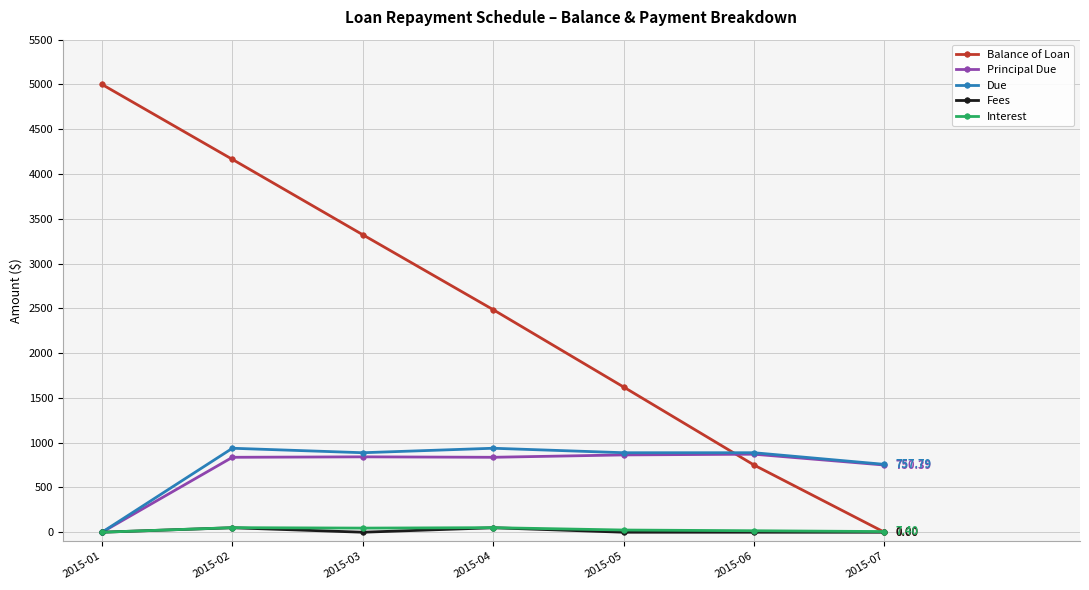

What is the highest value of the Interest series?

51.0